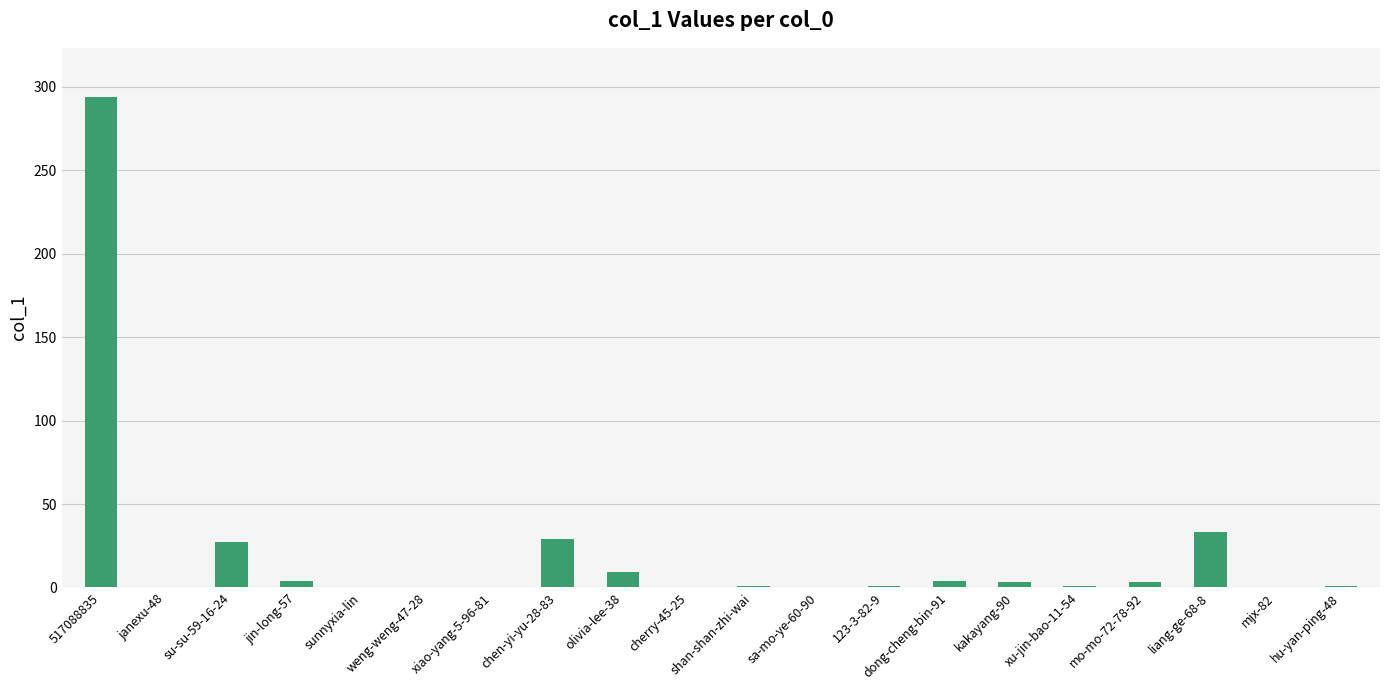

True or false: the data shows 196 at mjx-82.

False